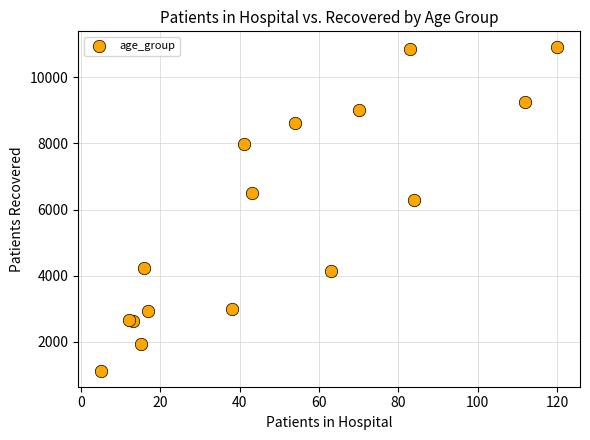

What Y value in the scatter plot is closest to 6015?

6276